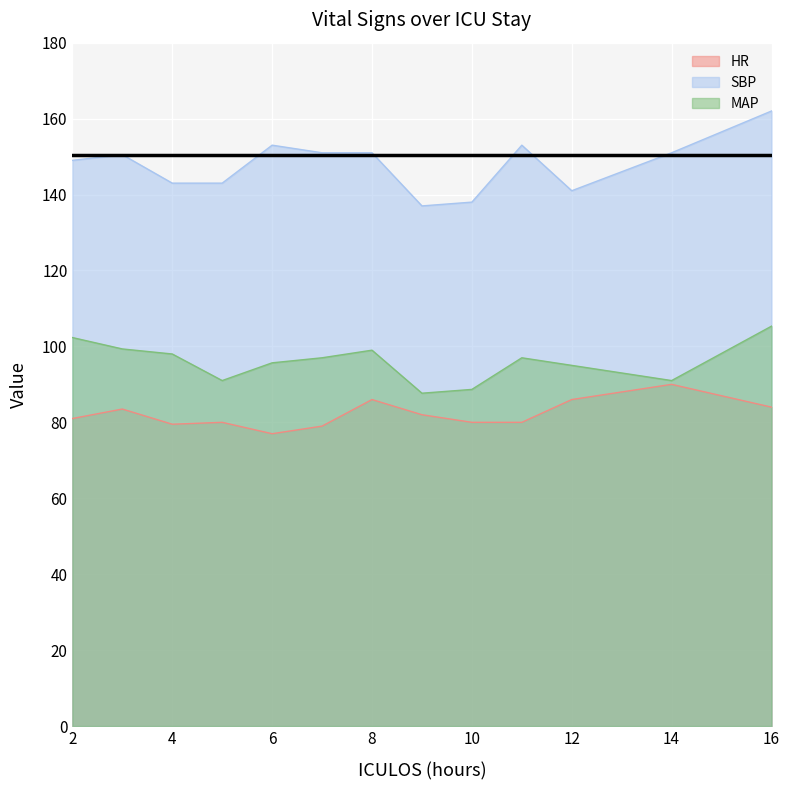

Is it true that MAP equals 57.4 at 11?

False